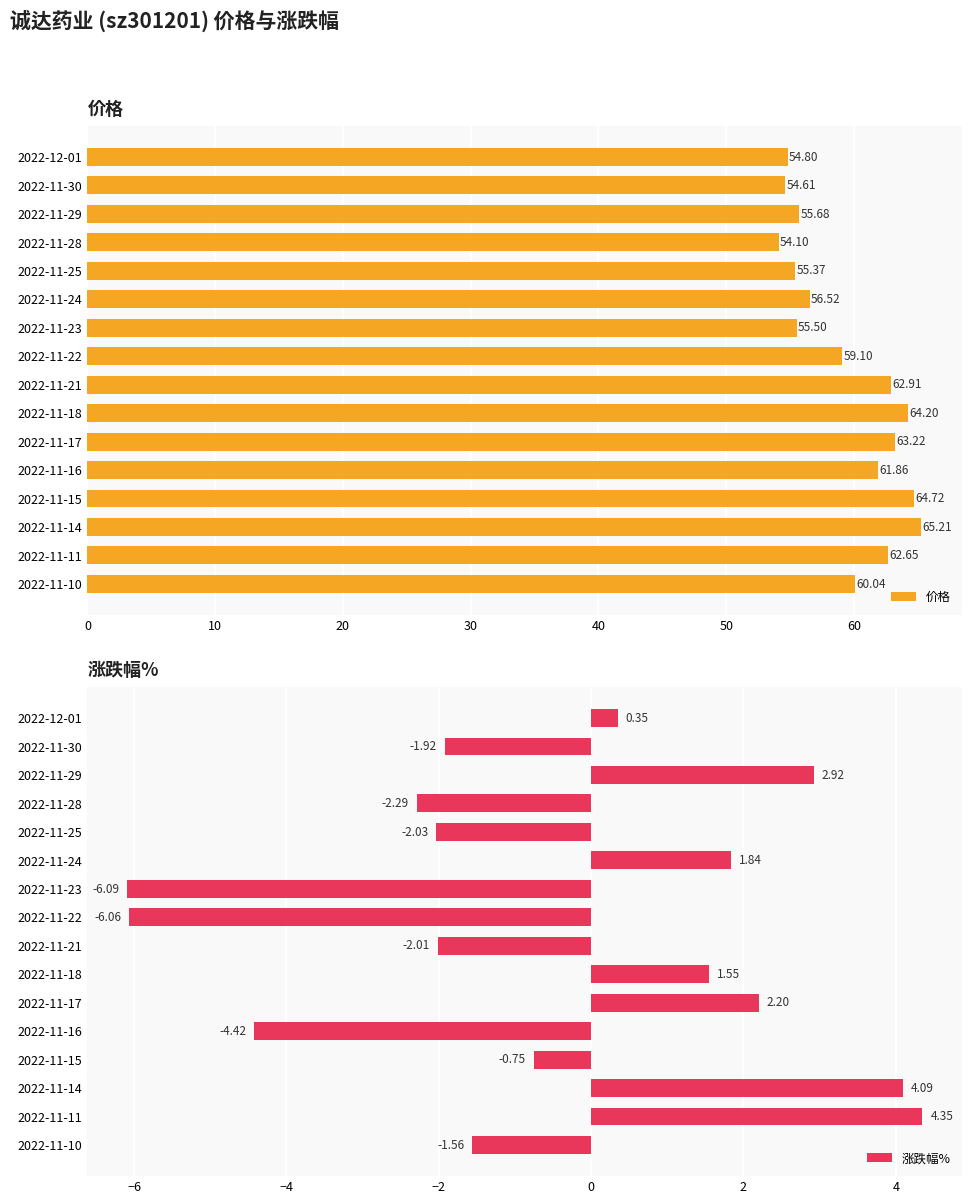

What is the difference between the maximum and minimum values in the 价格 series?

11.1